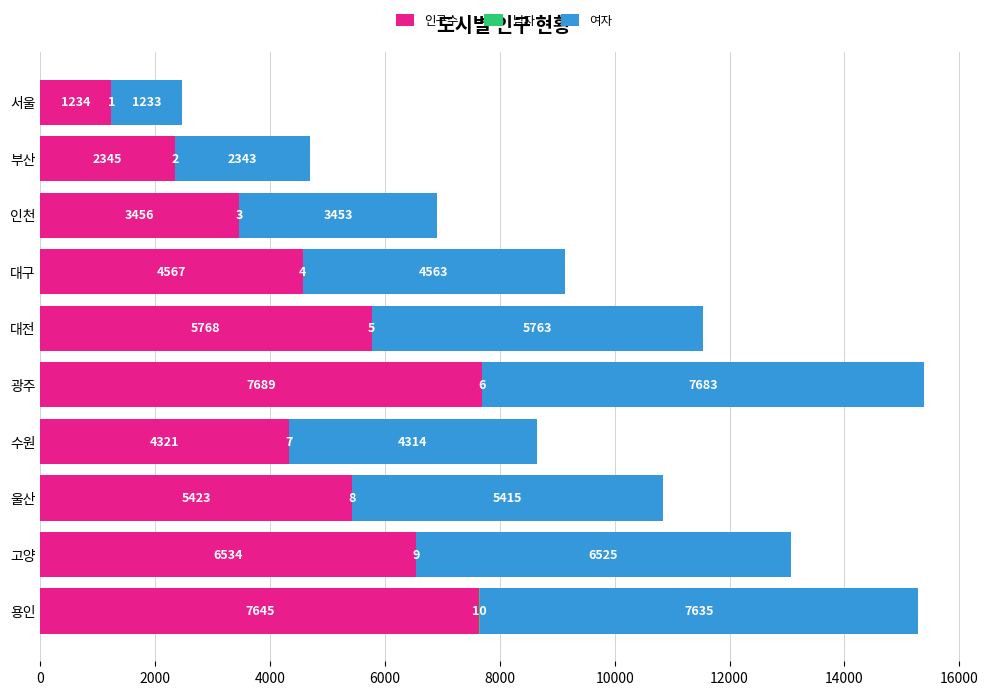

At which category is the sum across all series the highest?

광주